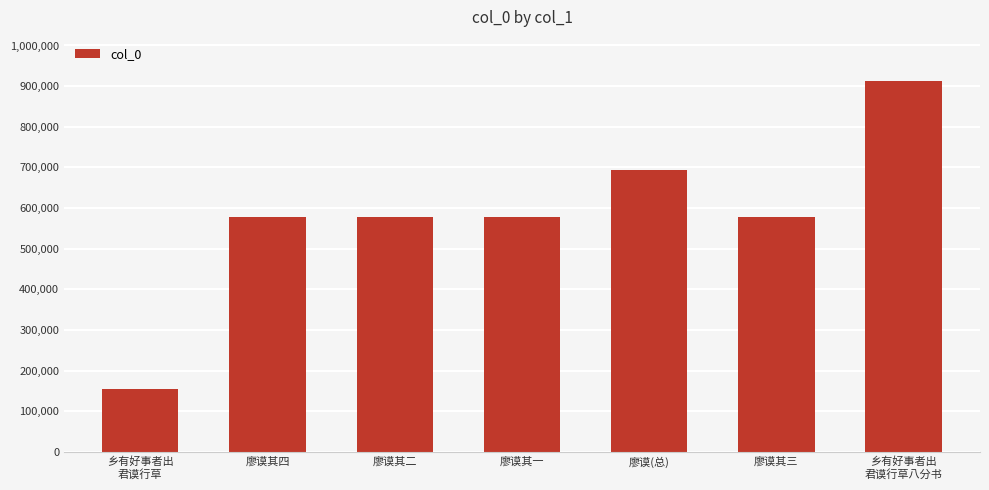

What is the value of the 4th bar from the left?

577311